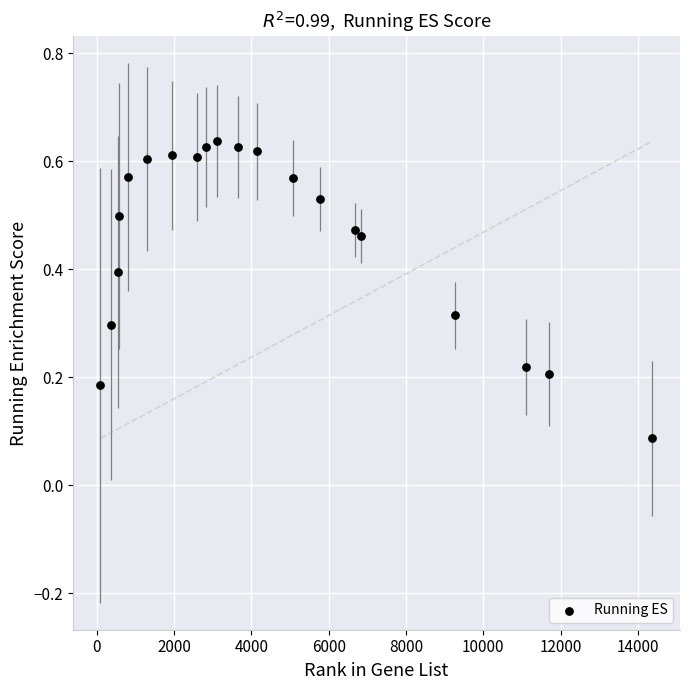

What is the range of X values (max minus min)?

14283.0